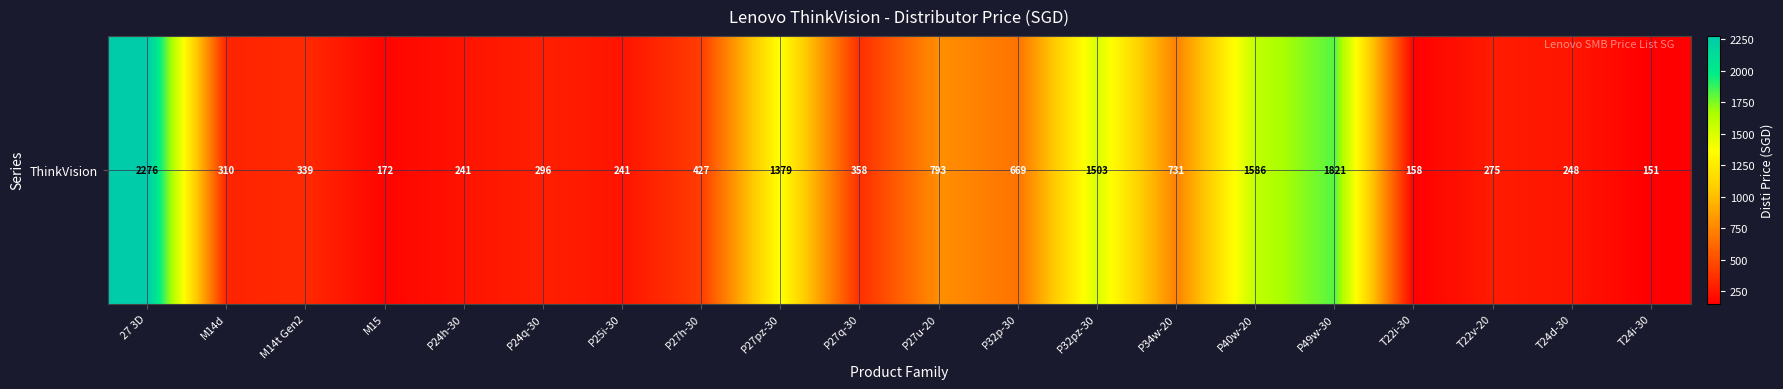

What is the ratio of the value at P27pz-30 to the value at 27 3D?

0.6